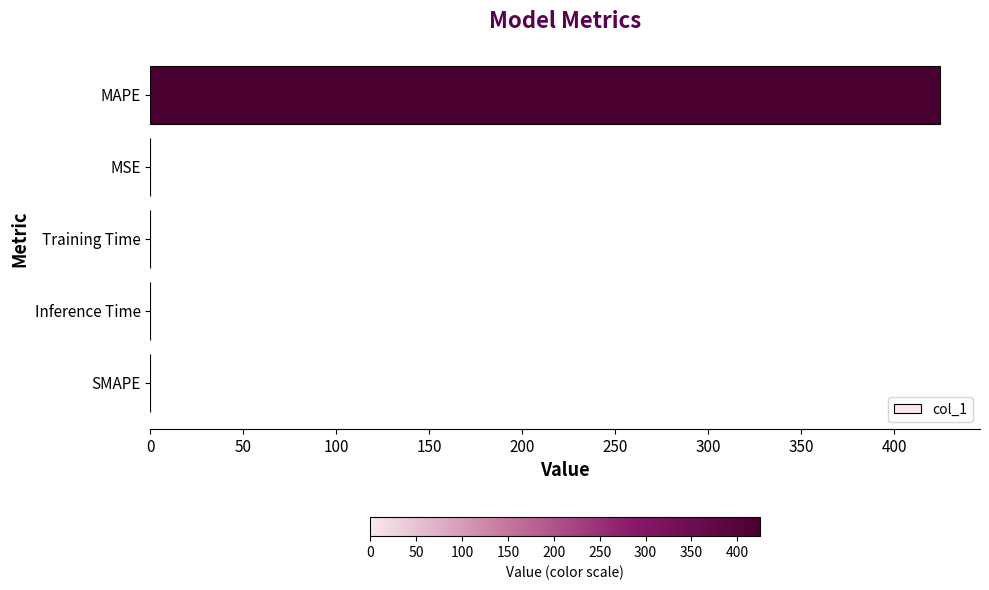

What is the maximum value shown in the chart?

424.8